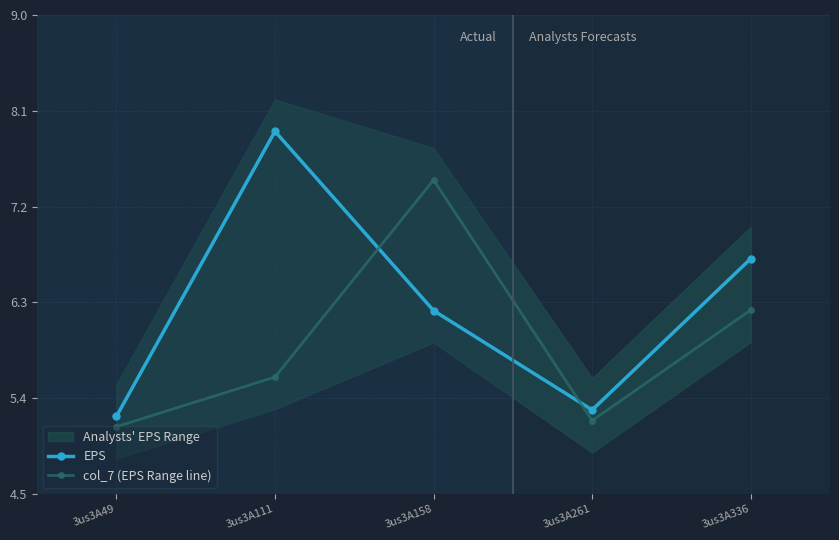

Rank the categories by col_7 (EPS Range line) value from lowest to highest.

3us3A49, 3us3A261, 3us3A111, 3us3A336, 3us3A158